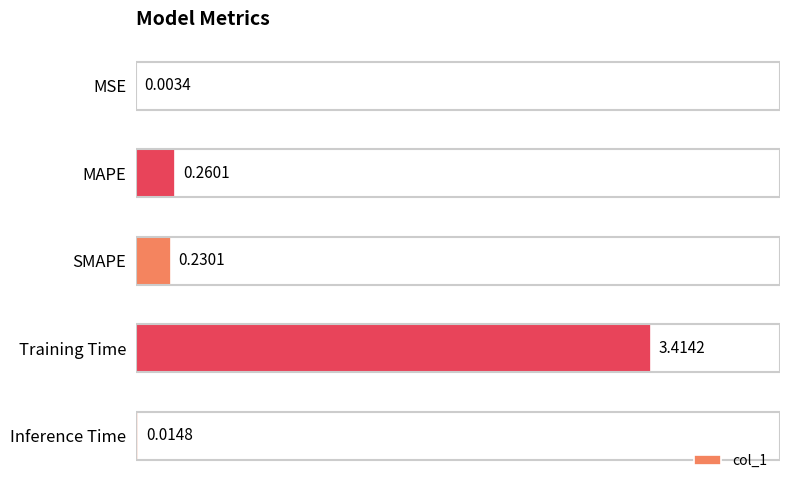

At which label is the value closest to 1?

MAPE